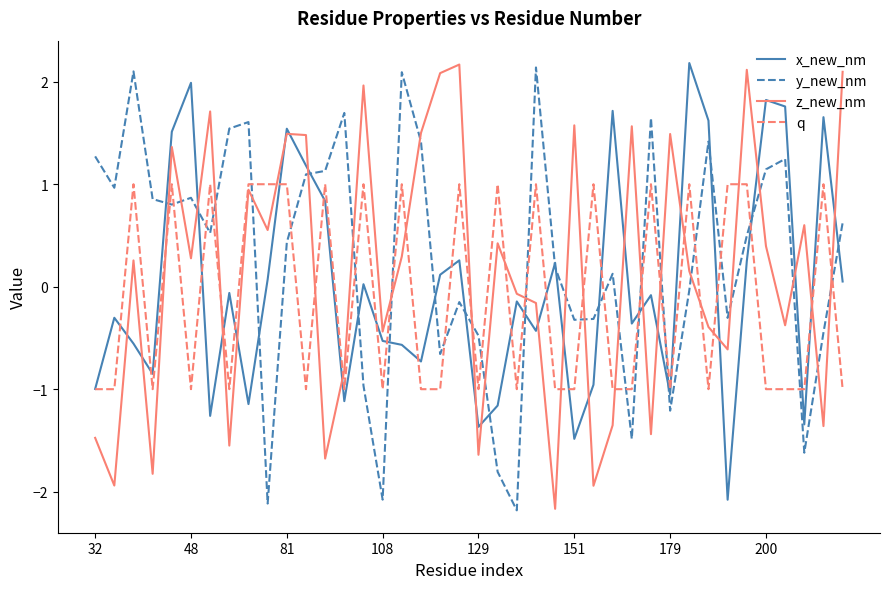

What are all the series names shown in the legend?

x_new_nm, y_new_nm, z_new_nm, q